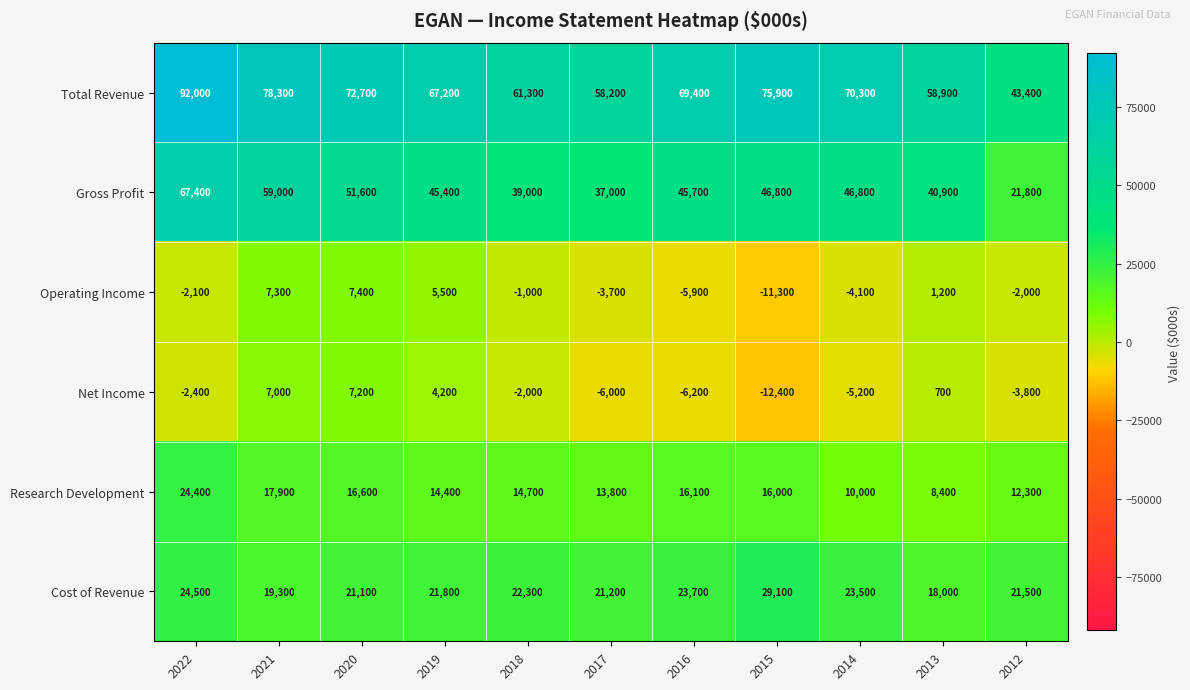

Which series has the largest range (max minus min)?

Total Revenue